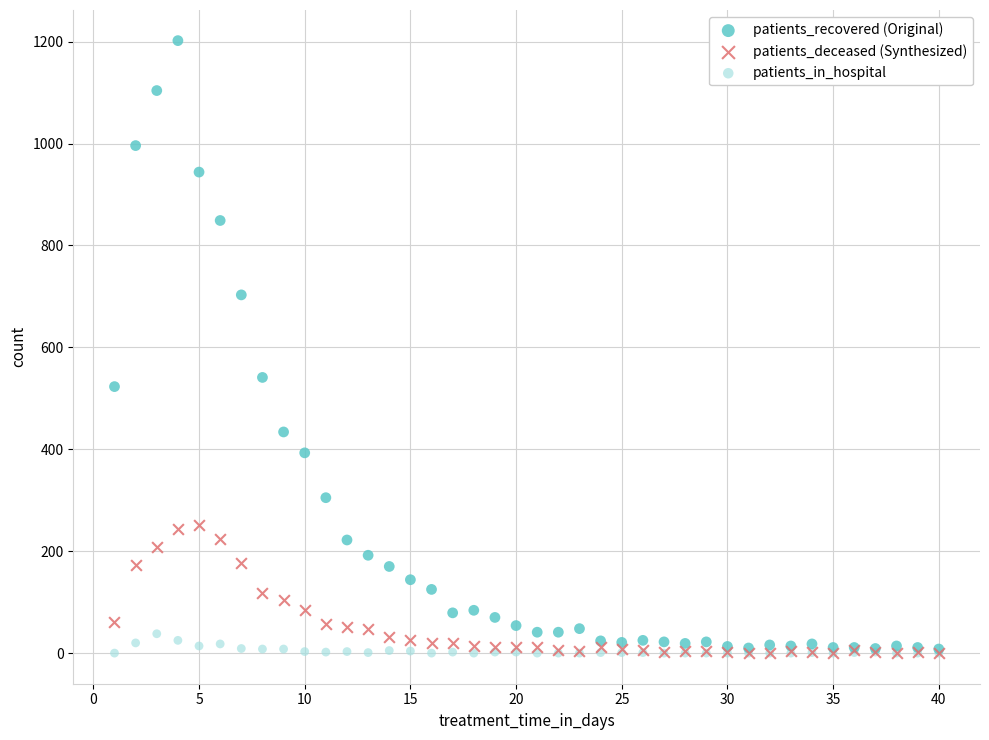

In the patients_recovered (Original) series, what Y value is closest to 605?

541